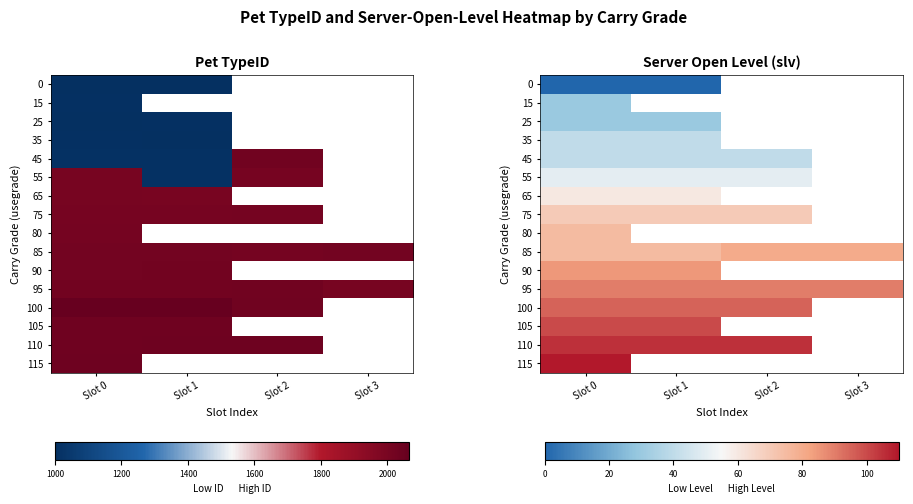

What is the lowest value of the 80 series?

75.0